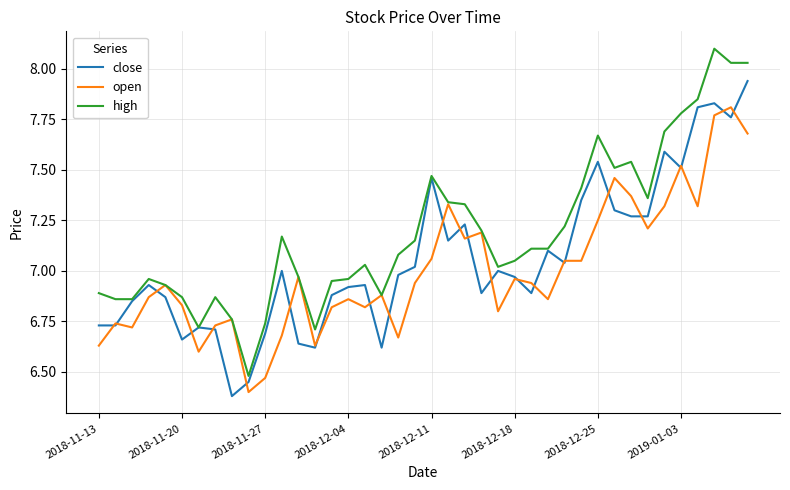

What is the greatest value displayed?

8.1